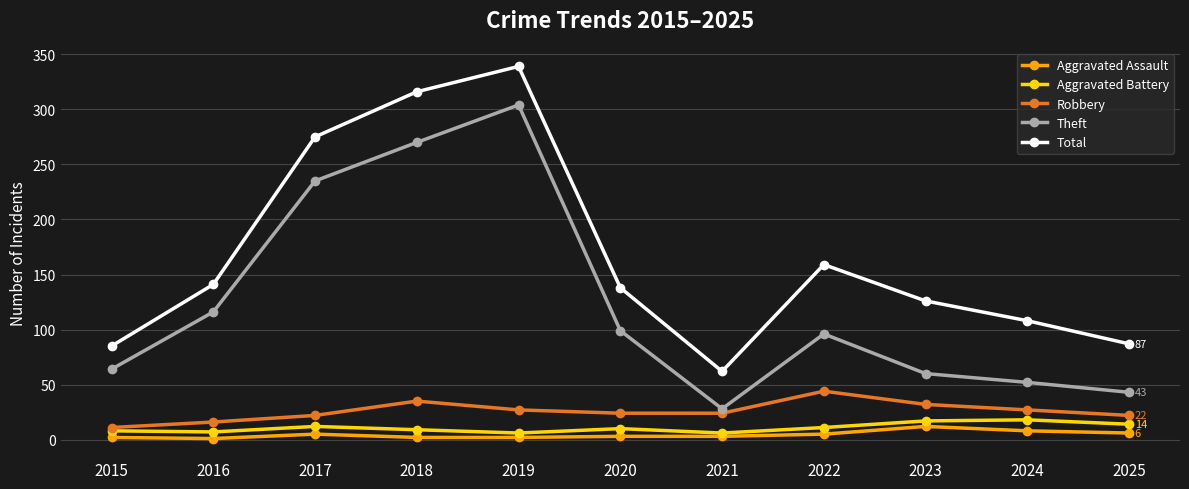

What is the difference between the second highest and second lowest values in the Total series?

231